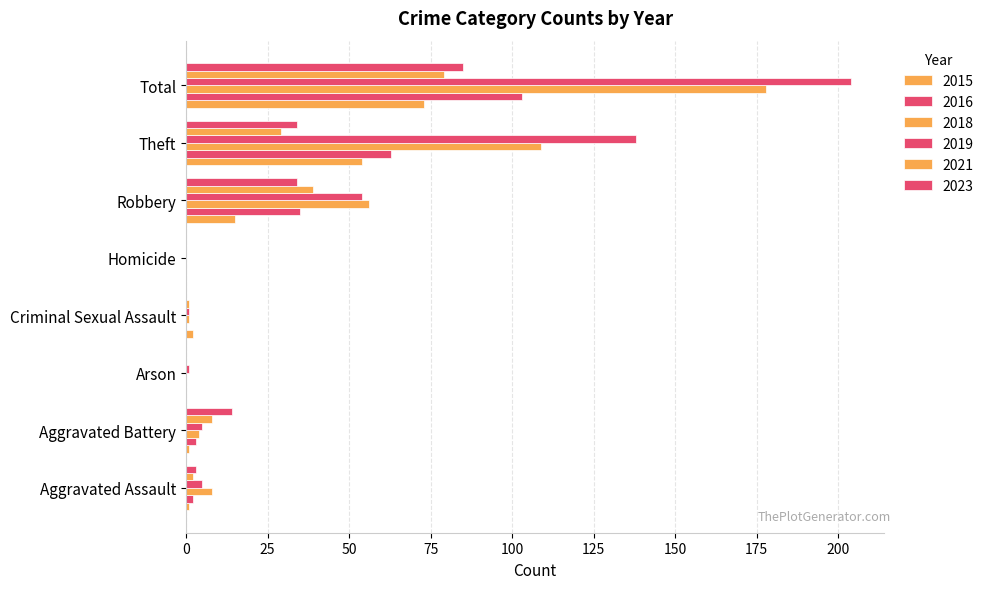

How many distinct data groups are displayed?

6